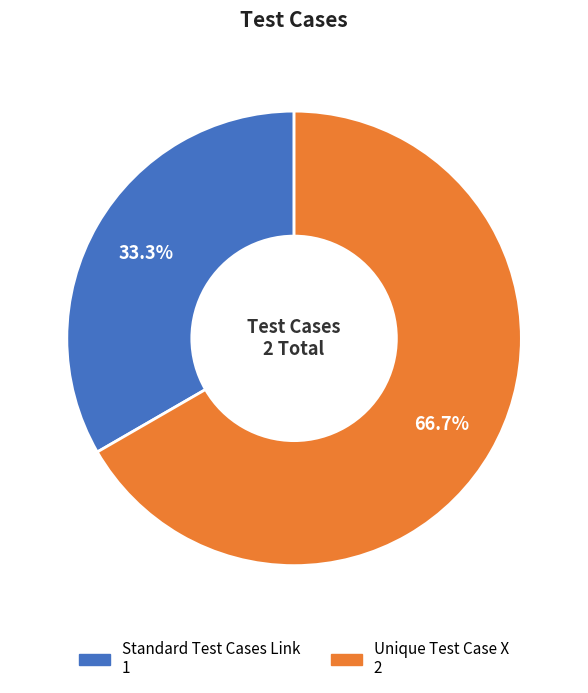

Which slice is the largest?

Unique Test Case X